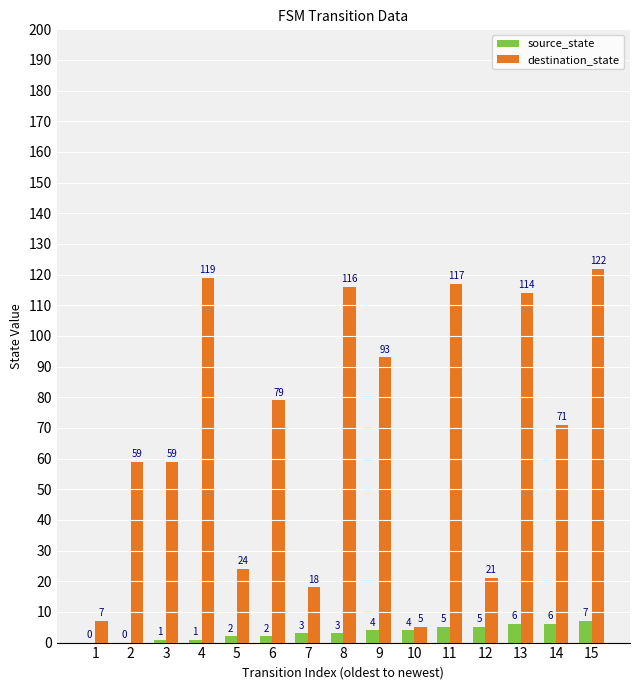

What is the sum of all source_state values?

49